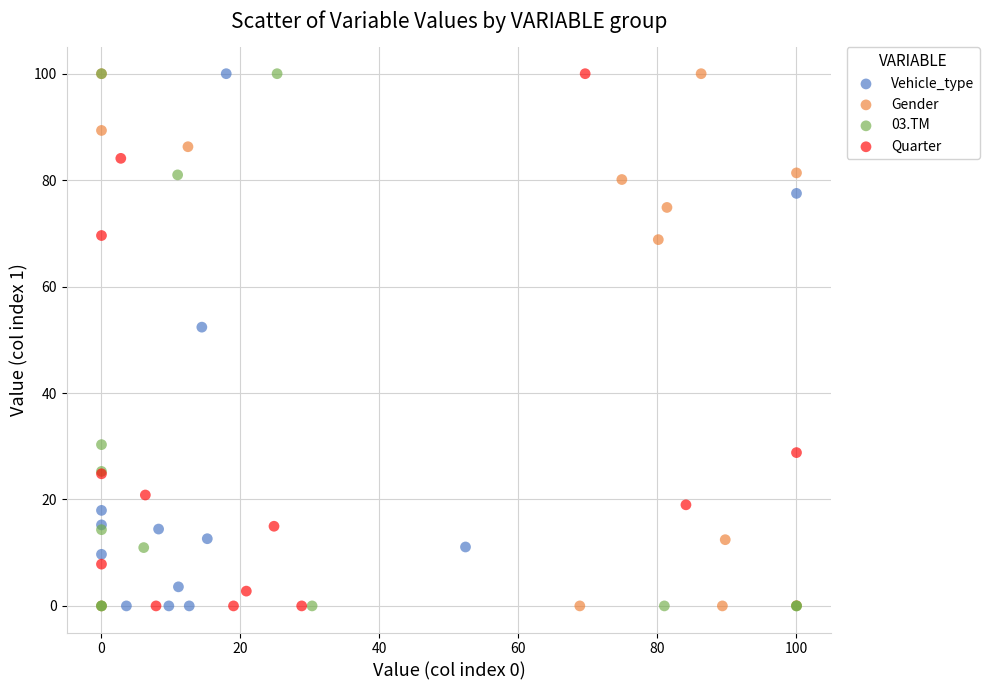

What are all the series names shown in the legend?

Vehicle_type, Gender, 03.TM, Quarter